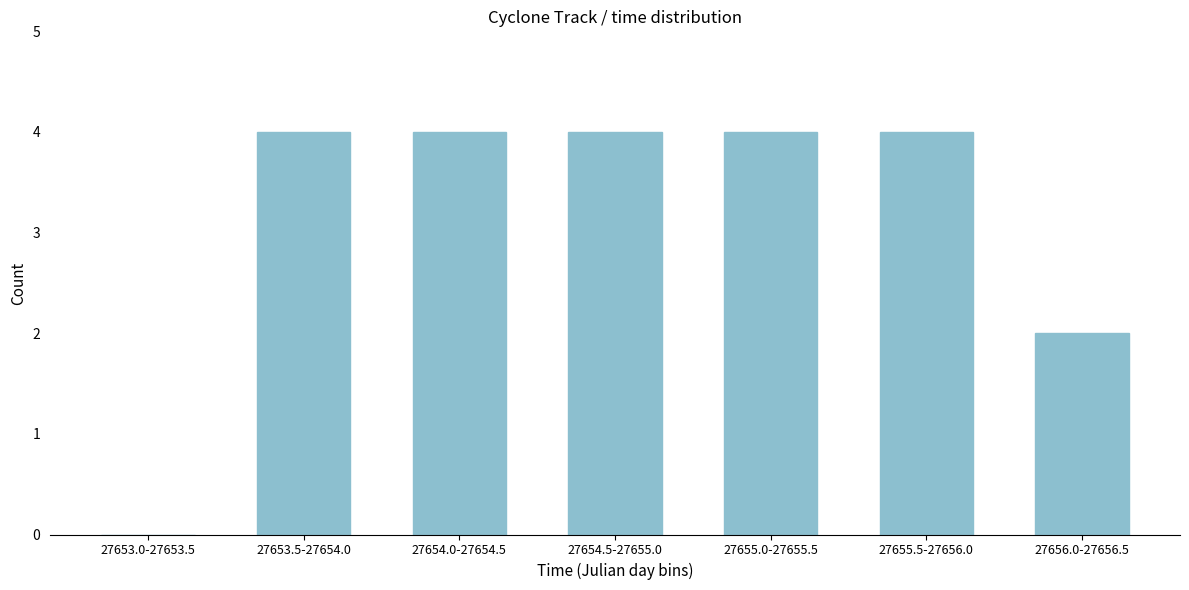

Reading left to right, extract all data points from this chart.

27653.0-27653.5=0	27653.5-27654.0=4	27654.0-27654.5=4	27654.5-27655.0=4	27655.0-27655.5=4	27655.5-27656.0=4	27656.0-27656.5=2